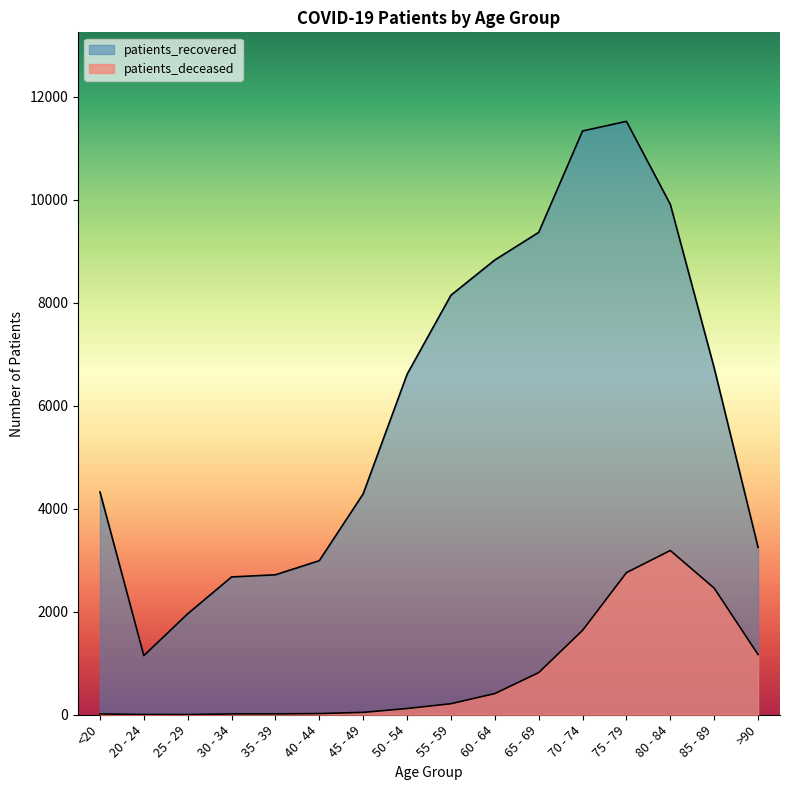

What is the value of the patients_deceased point at the 1st from the left?

16